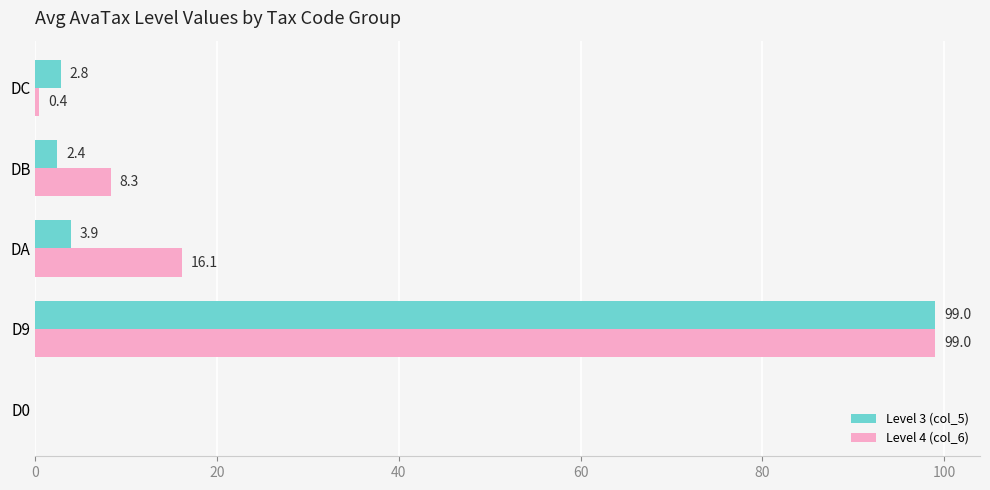

True or false: Level 4 (col_6) has a value of 24.3 at DA.

False